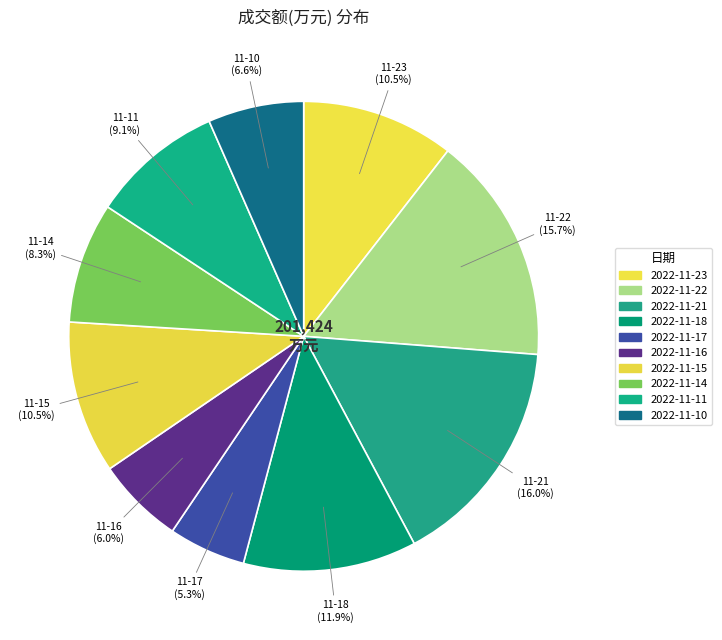

Is it true that 2022-11-18 is 12% of the pie?

True